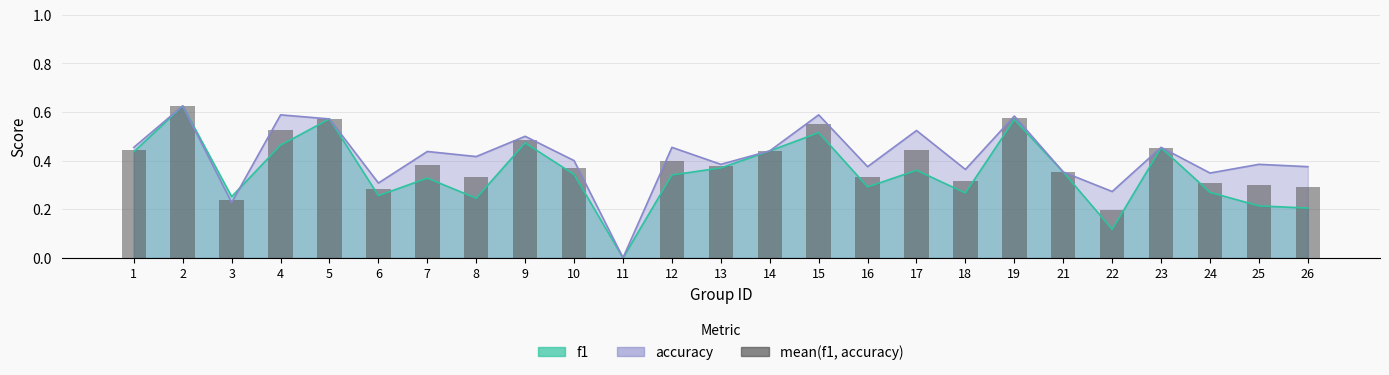

What is the value of the 9th bar from the left?

0.5